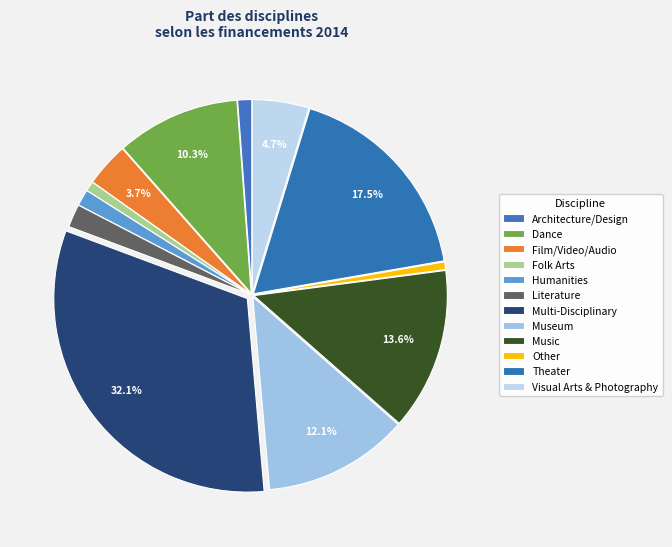

What is the ratio of the value at Film/Video/Audio to the value at Architecture/Design?

3.1